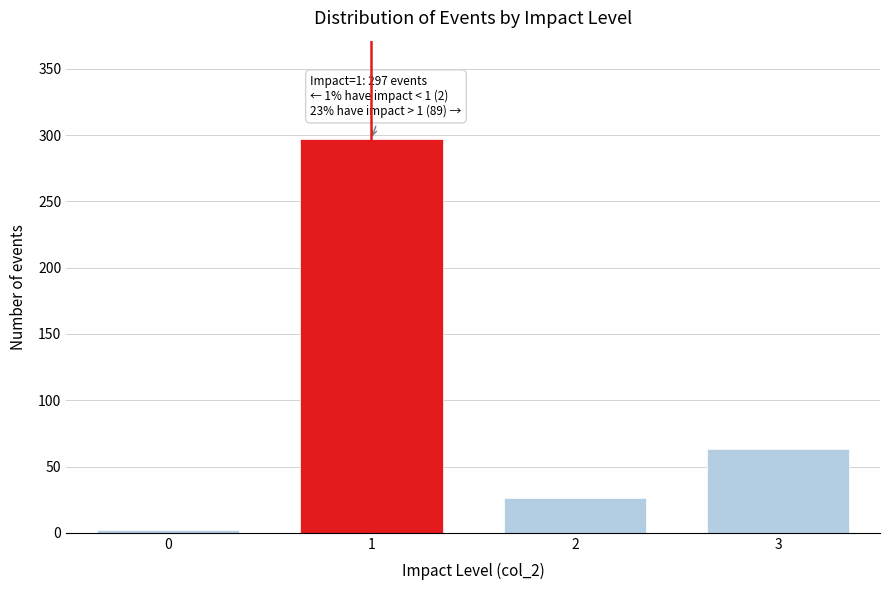

Reading left to right, list all the values displayed in this chart.

0=2	1=297	2=26	3=63